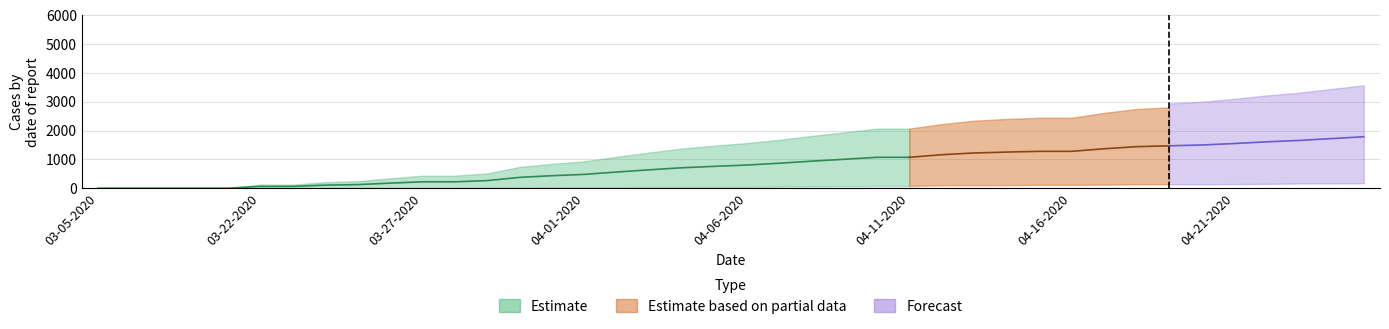

Count the number of categories in the chart.

40